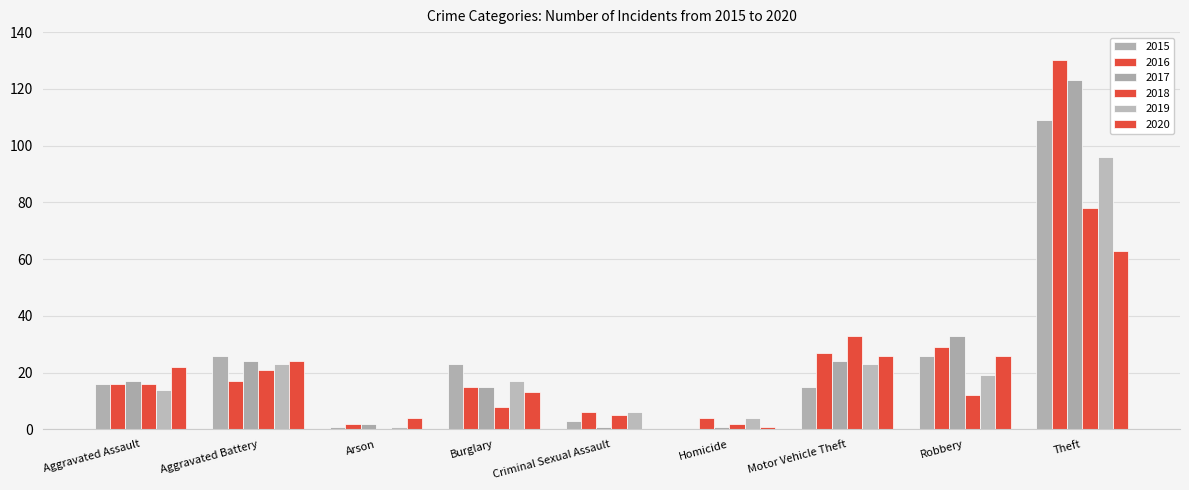

Count the number of categories in the chart.

9